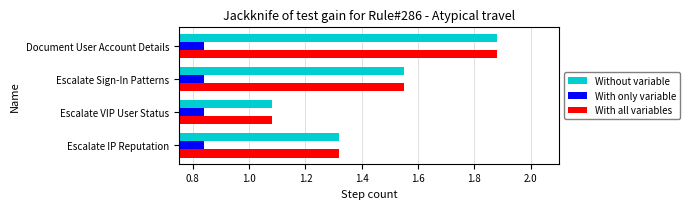

What is the total value across all series at Document User Account Details?

4.6